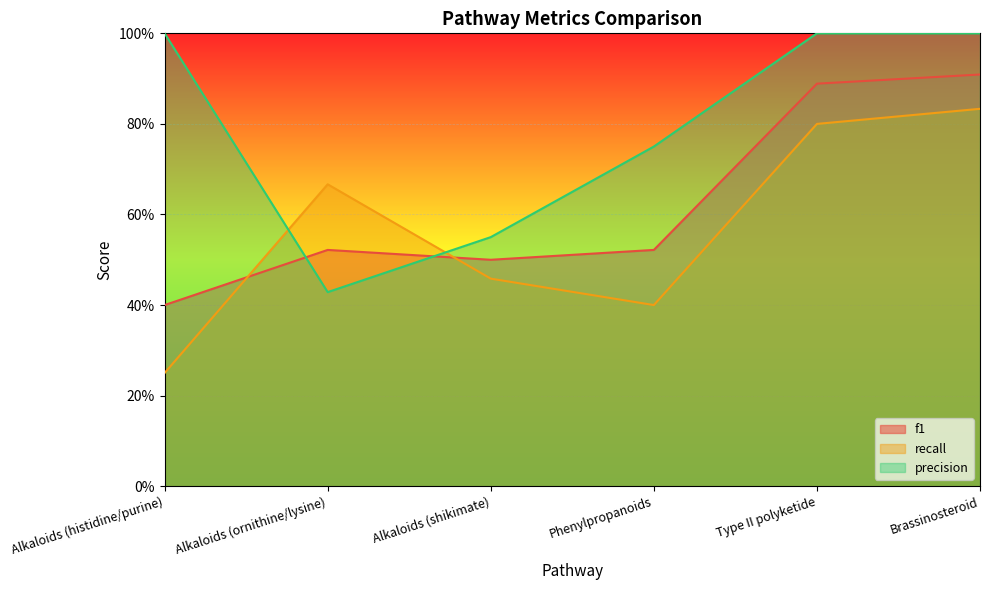

What is the sum of the recall values at Alkaloids (histidine/purine) and Brassinosteroid?

1.1